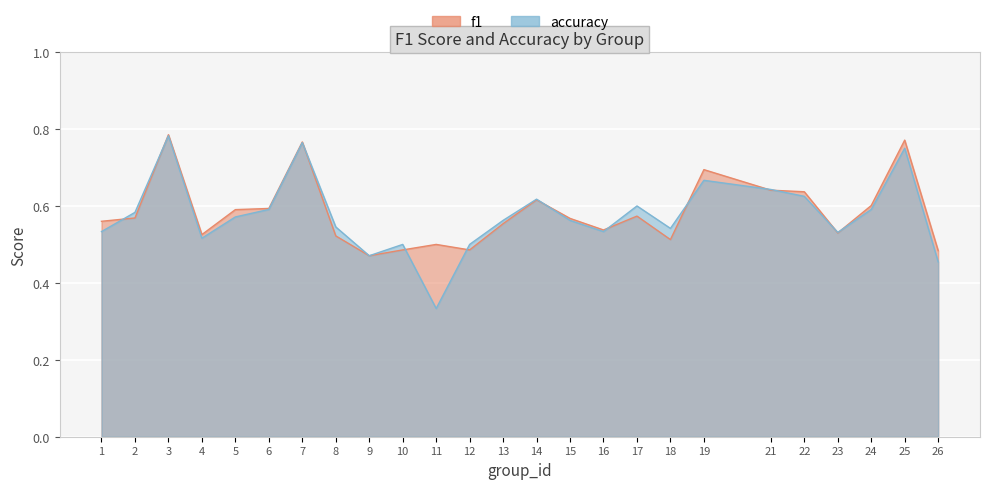

How many accuracy values are between 0 and 1?

25